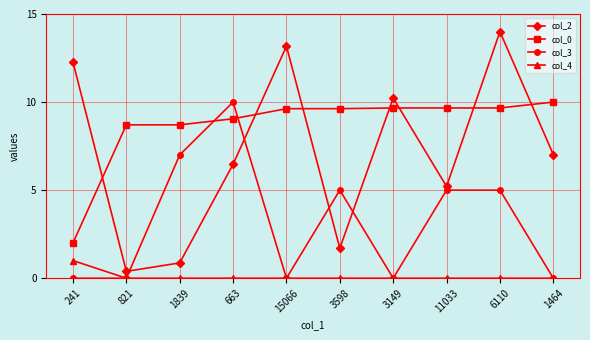

Which series has the largest range (max minus min)?

col_2